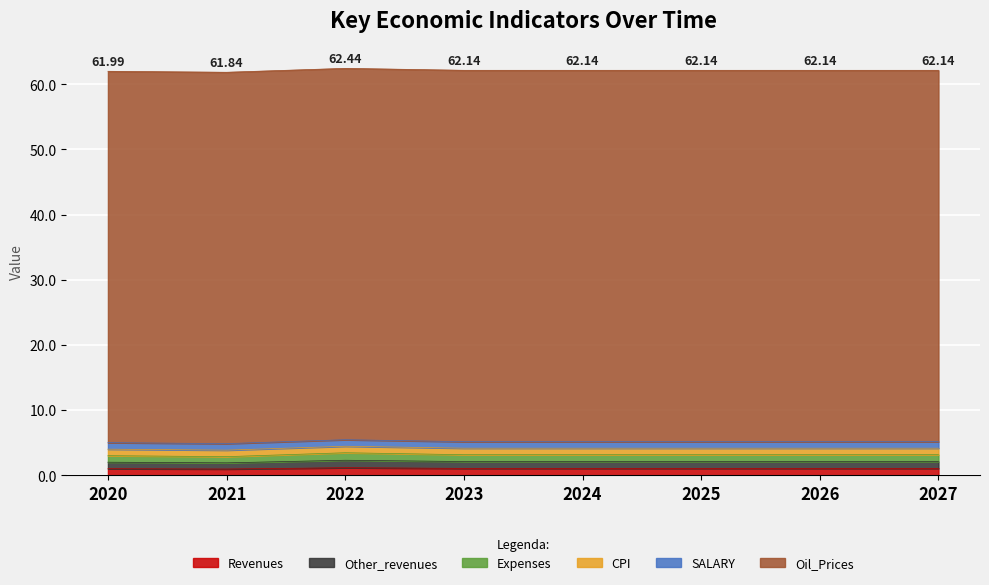

True or false: Revenues and Expenses intersect in this chart.

False